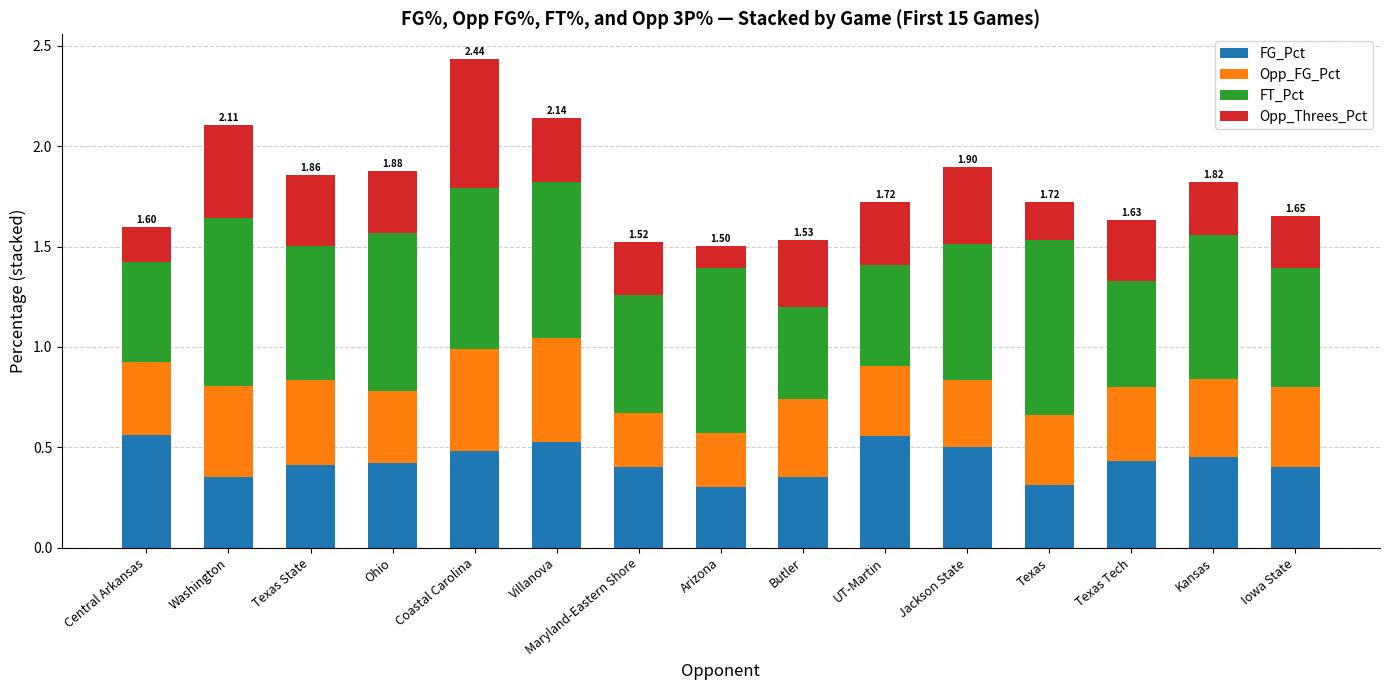

At which category is the sum across all series the highest?

Coastal Carolina